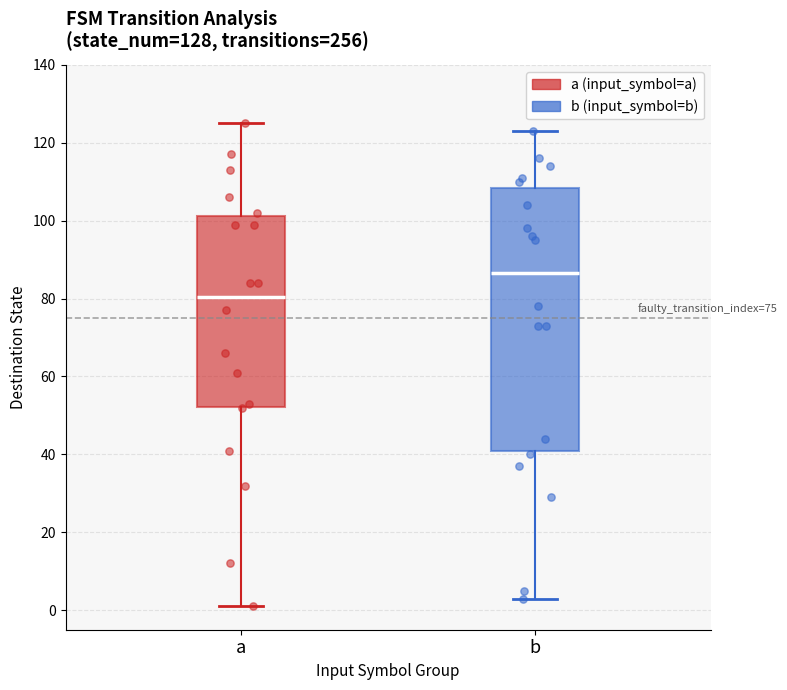

Which box has the lowest median line?

a